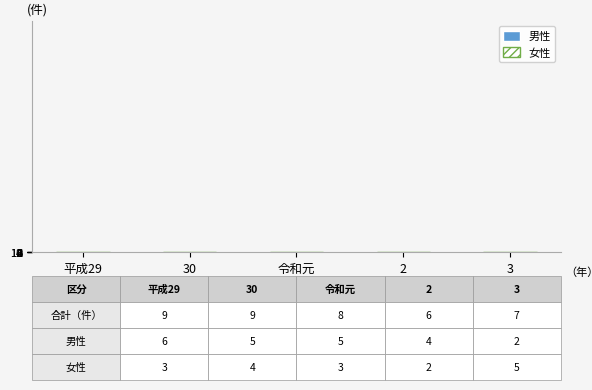

Which series has the largest total across all categories?

男性